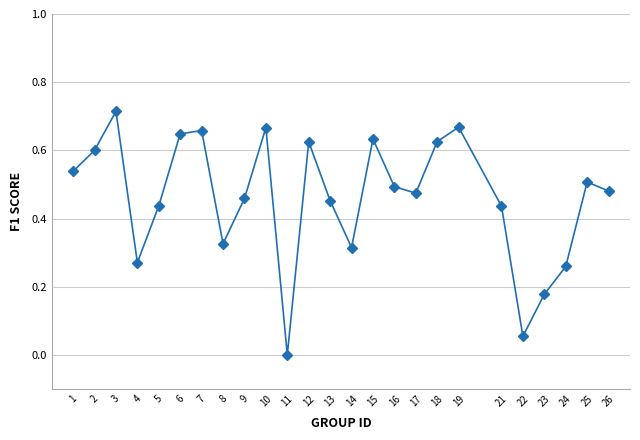

Which category has the lowest value across all series?

11